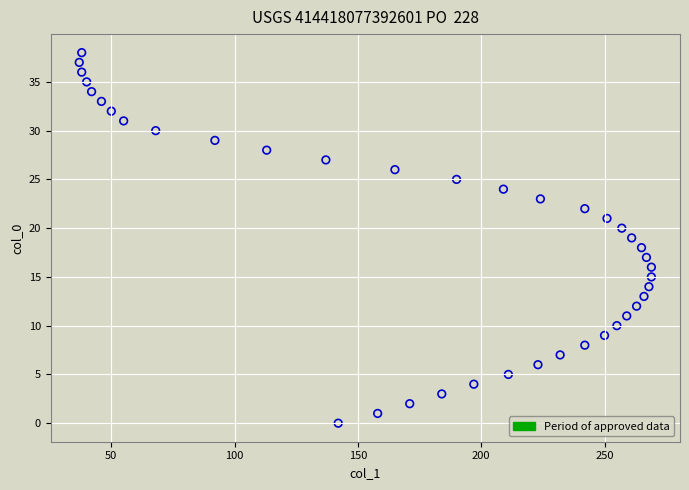

What is the range of X values (max minus min)?

232